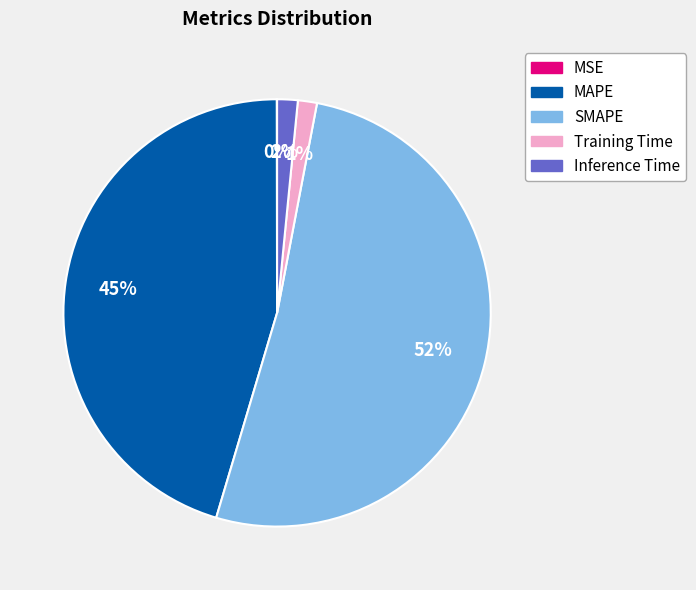

What is the largest slice in the pie chart?

SMAPE